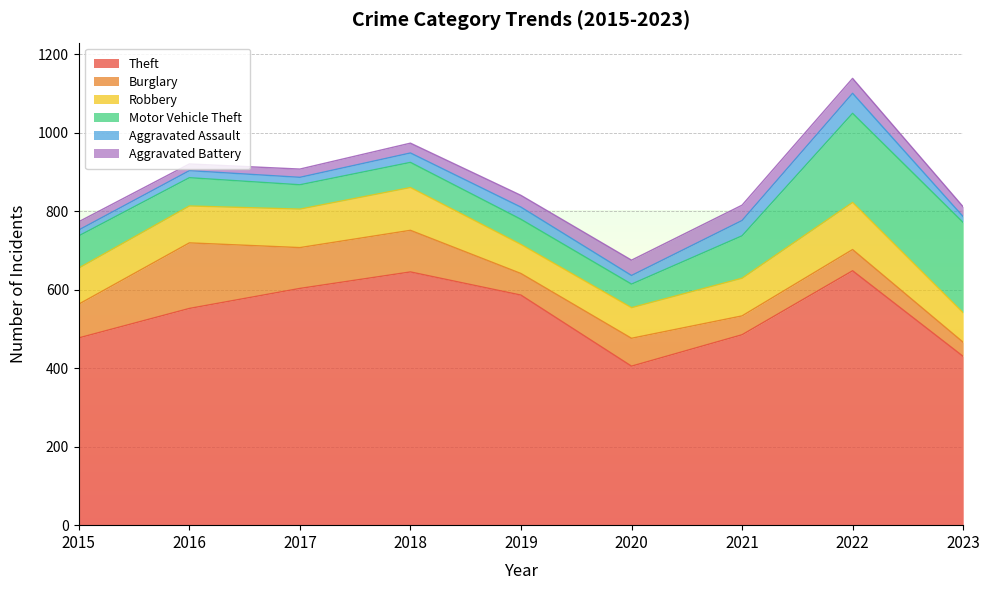

What is the difference between the second highest and second lowest values in the Aggravated Assault series?

24